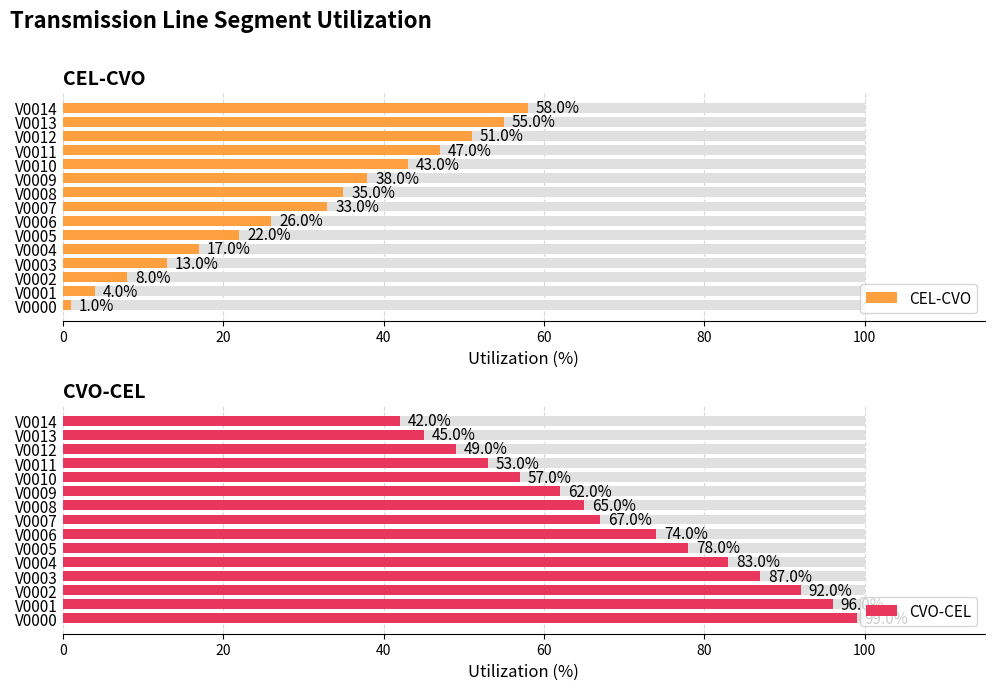

How many distinct data groups are displayed?

2